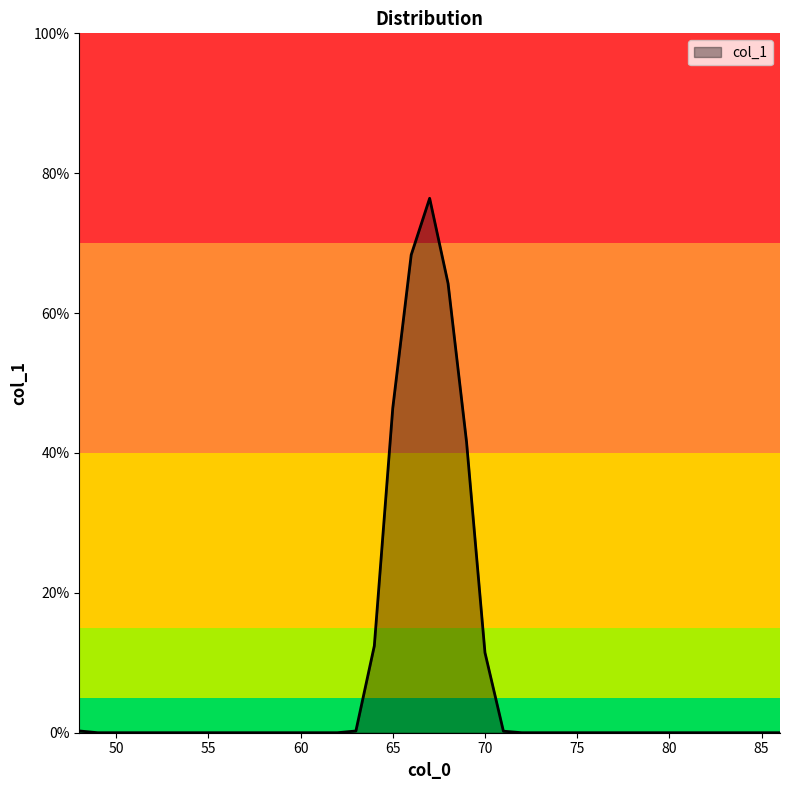

How many lines are shown in the chart?

1